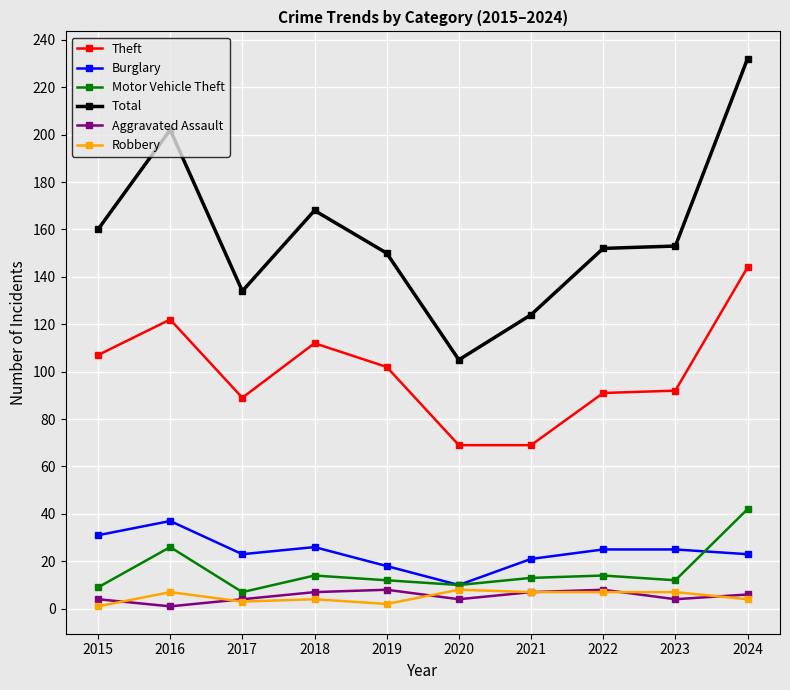

Does the chart have visible grid lines?

Yes